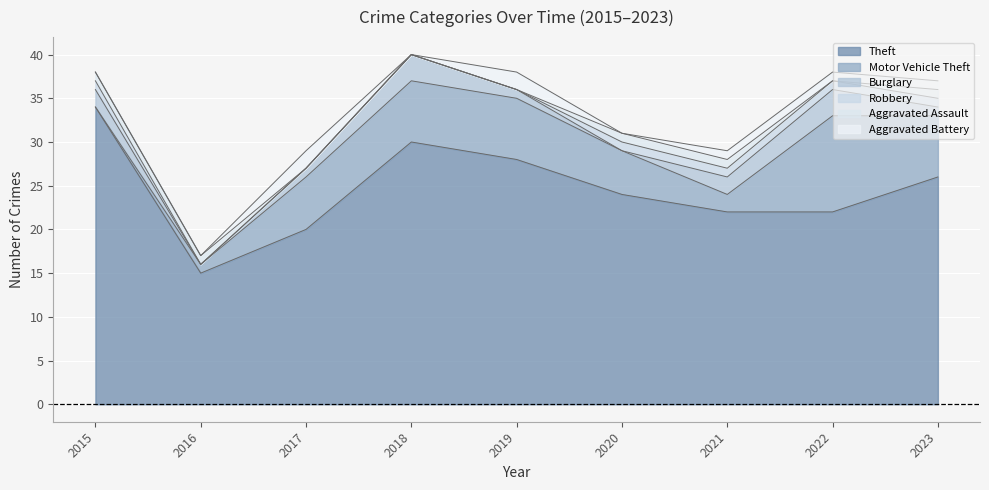

At which label does Burglary reach its minimum?

2016